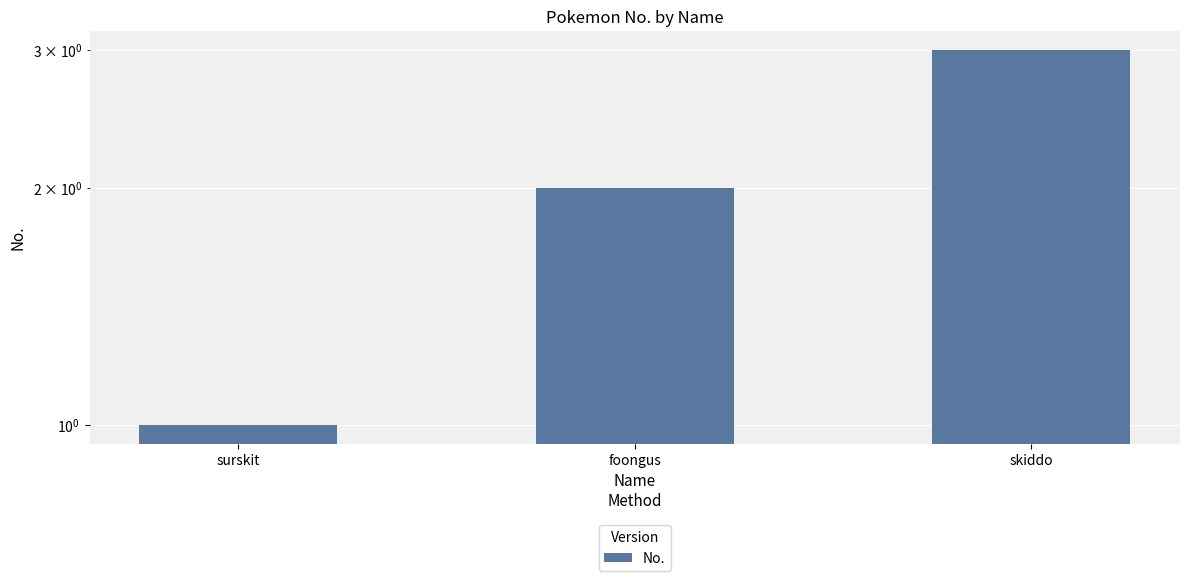

Reading left to right, extract all data points from this chart.

1	2	3